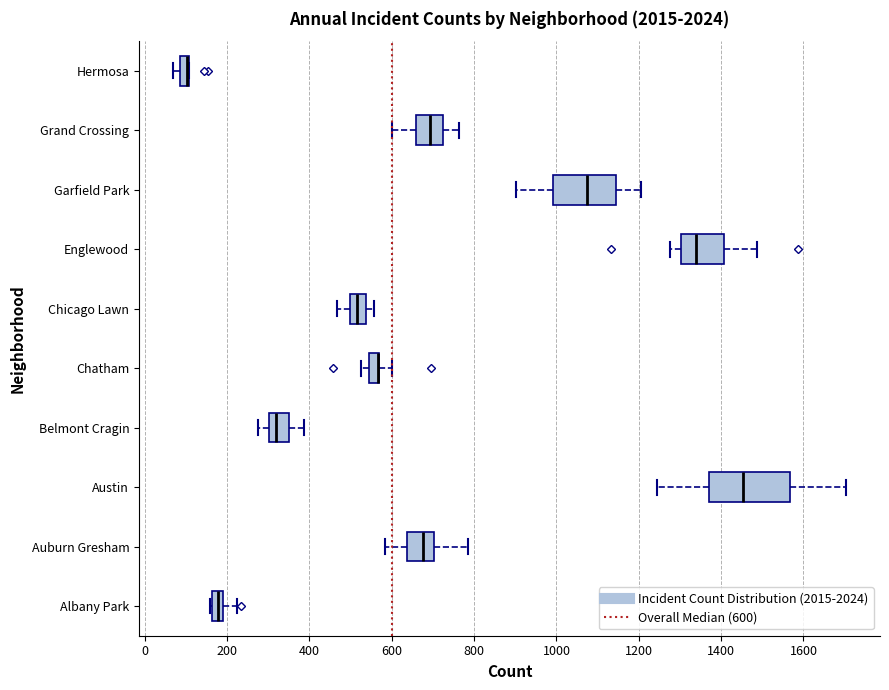

Which box is the widest, from its left edge to its right edge?

Austin